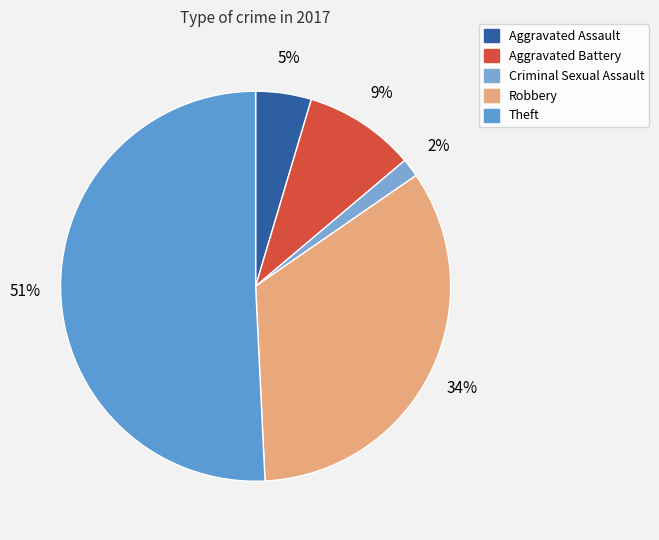

Which slice represents more than half of the pie?

Theft